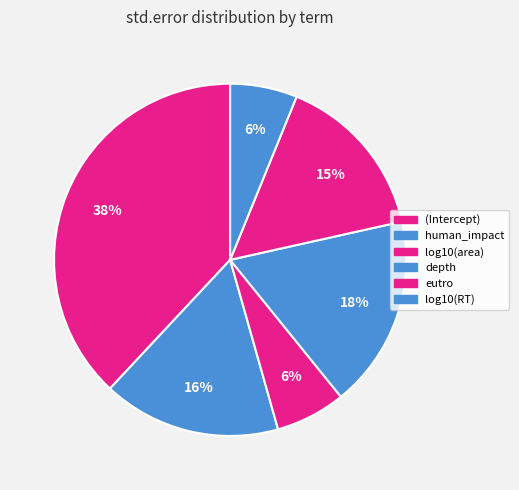

Do log10(area) and eutro together represent more than half of the pie?

No